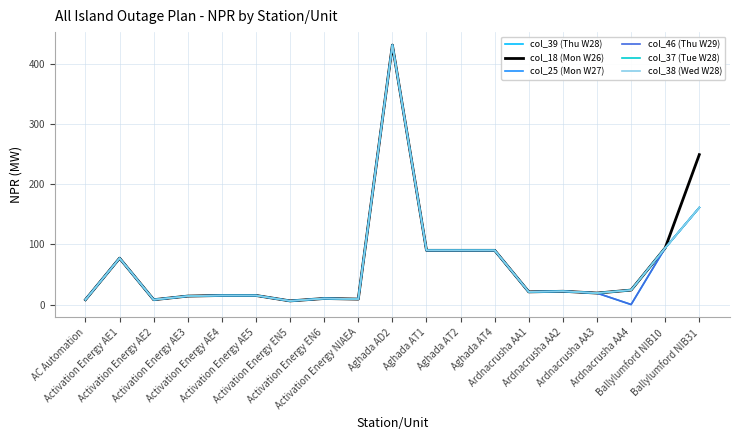

What is the sum of the col_39 (Thu W28) values at Activation Energy AE1 and Aghada AD2?

508